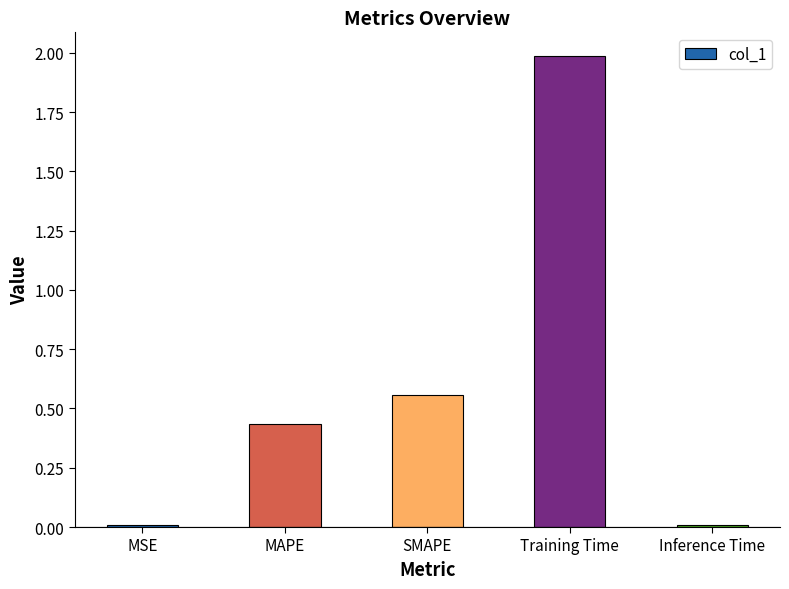

What is the greatest value displayed?

2.0